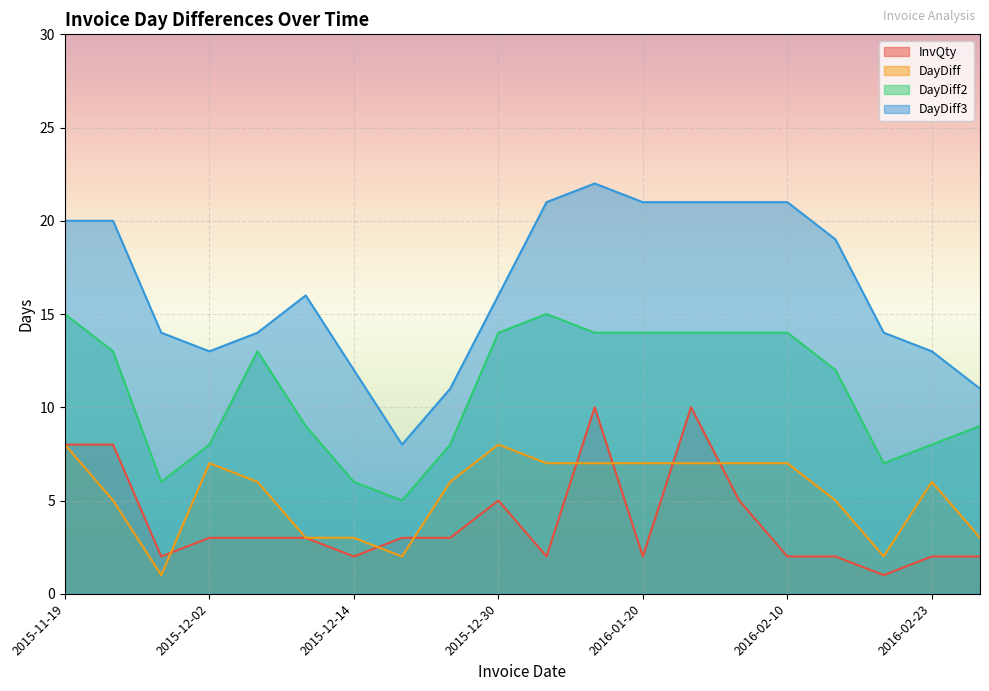

At which category does InvQty reach its first local valley?

2015-11-25